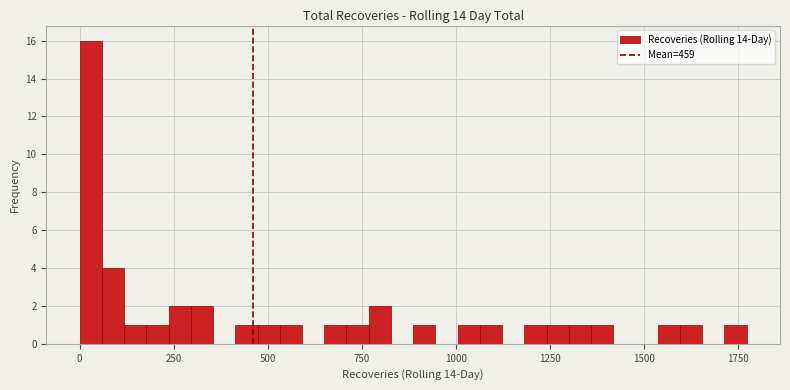

Around what value on the x-axis is the tallest bar? Give the approximate position of its centre, as read against the axis.

50